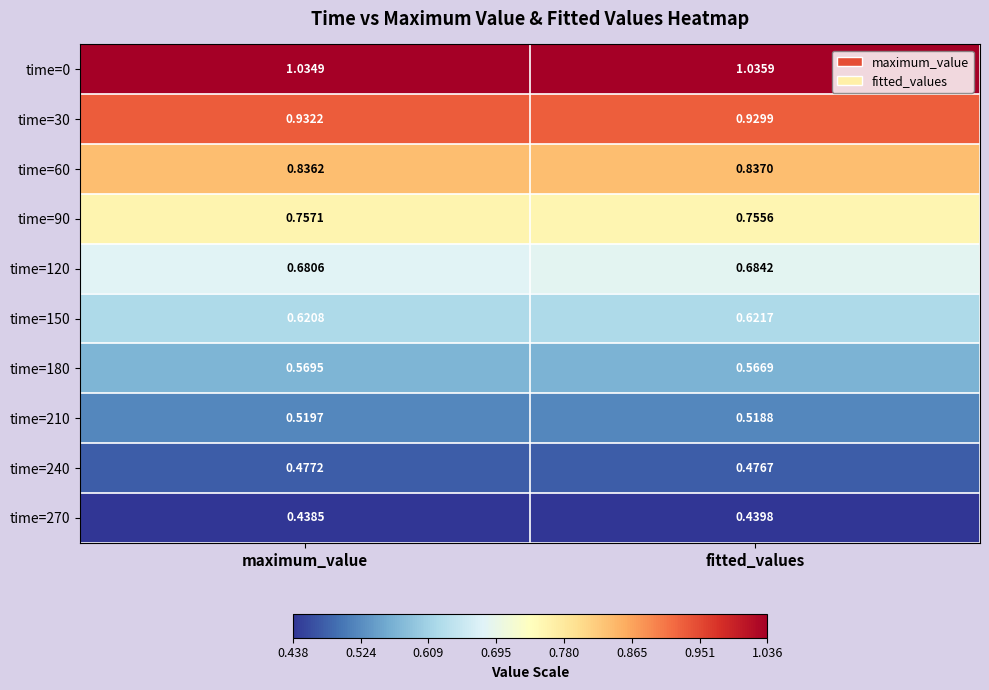

How many data points does each series have?

2